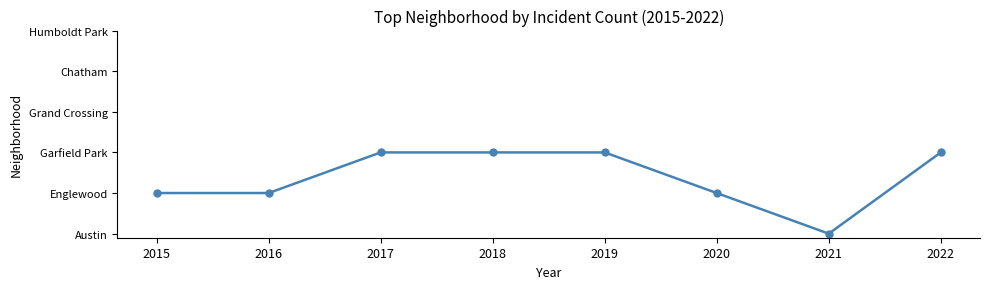

What is the value of the 8th point from the left?

2